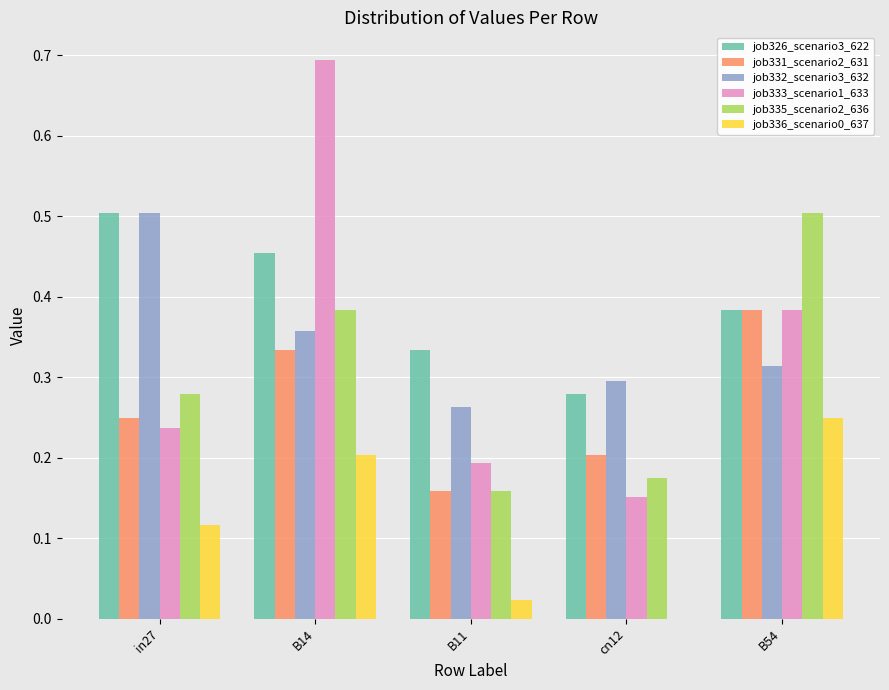

The value of job331_scenario2_631 at cn12 is 0.3. True or false?

False